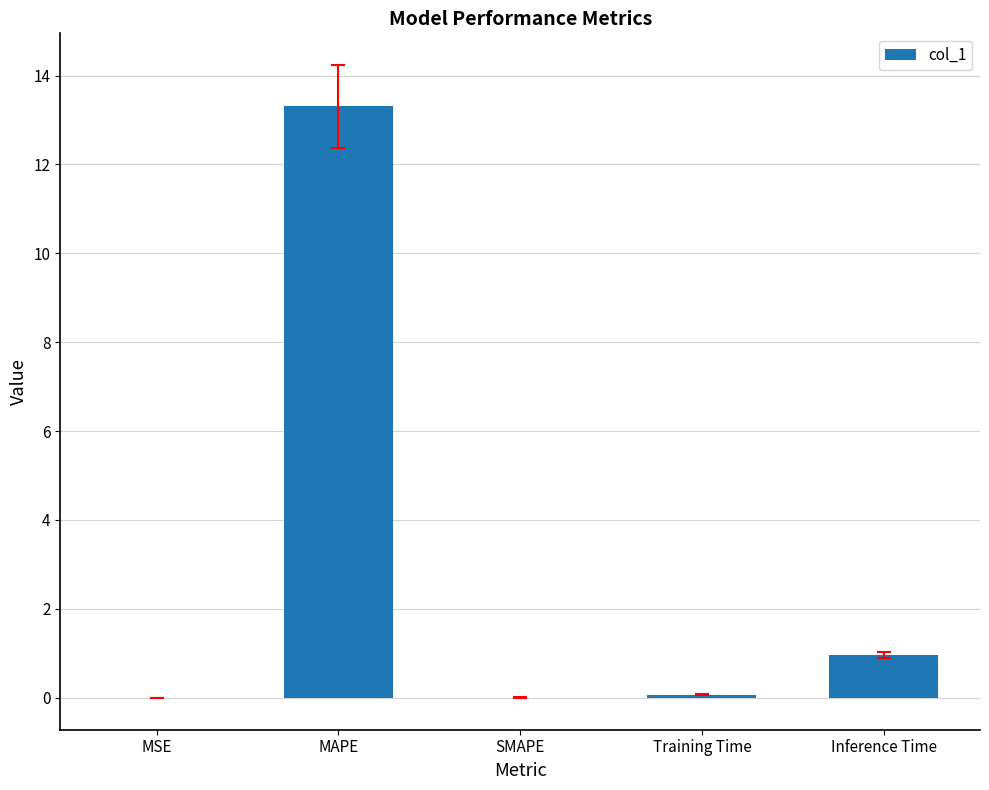

True or false: the data shows 8.0 at MAPE.

False